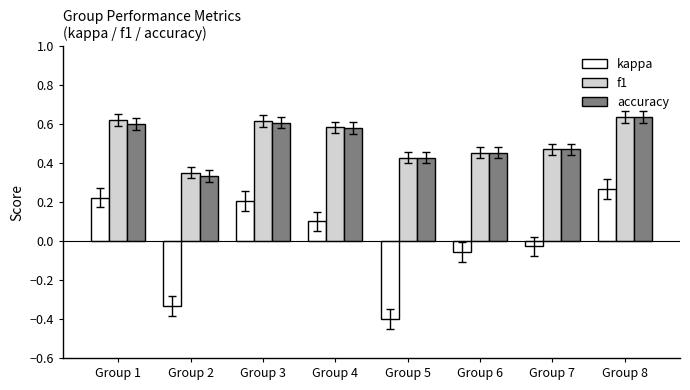

At how many categories does at least one series exceed 0?

8